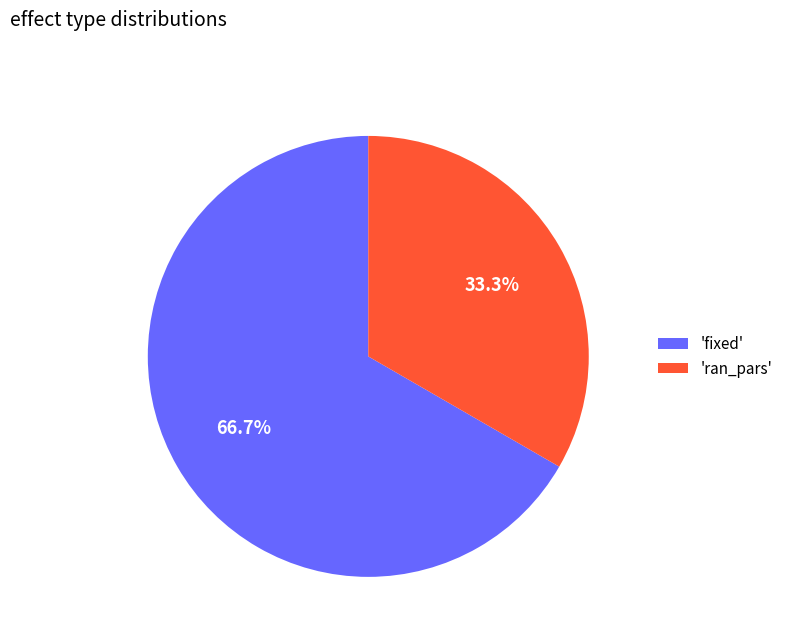

To the nearest percent, what is the average slice percentage?

50%